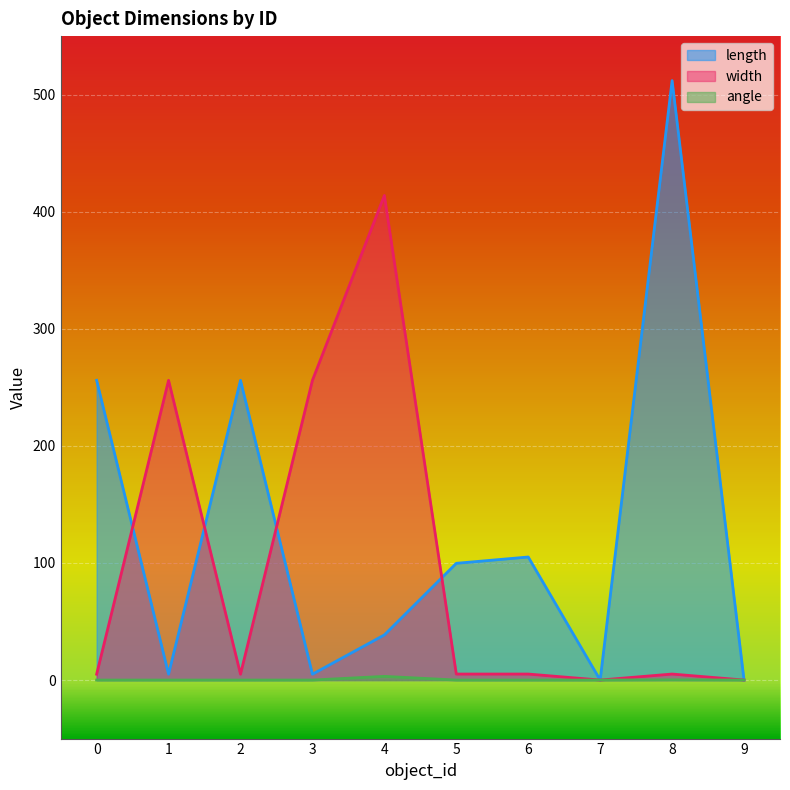

The value of width at 1 is 256.0. True or false?

True